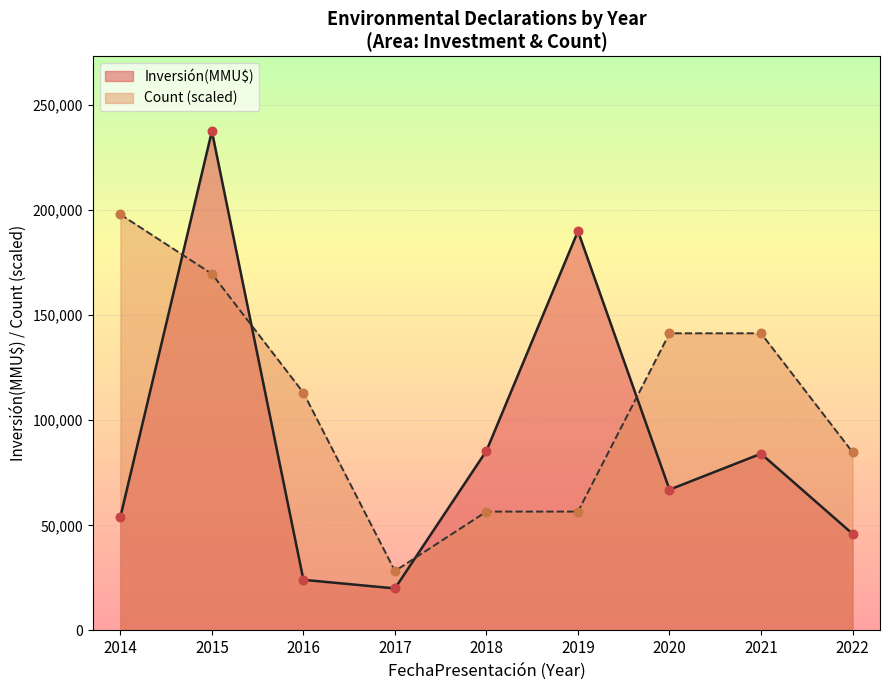

Which series has the largest total across all categories?

Count (scaled)